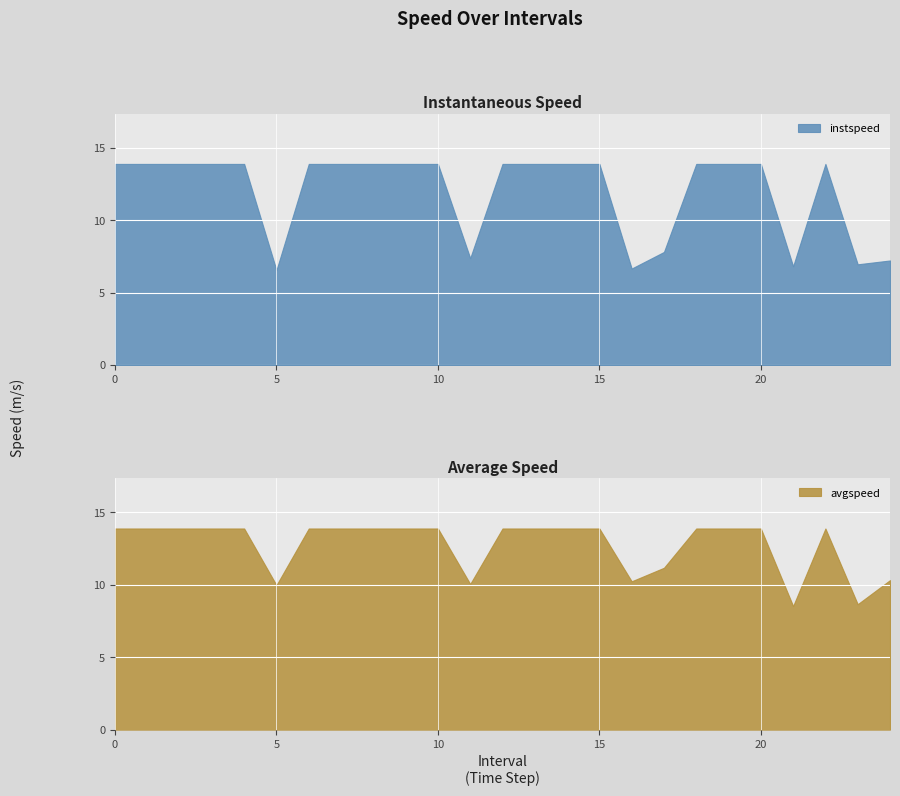

Which has a higher value, 22 or 21.0?

22